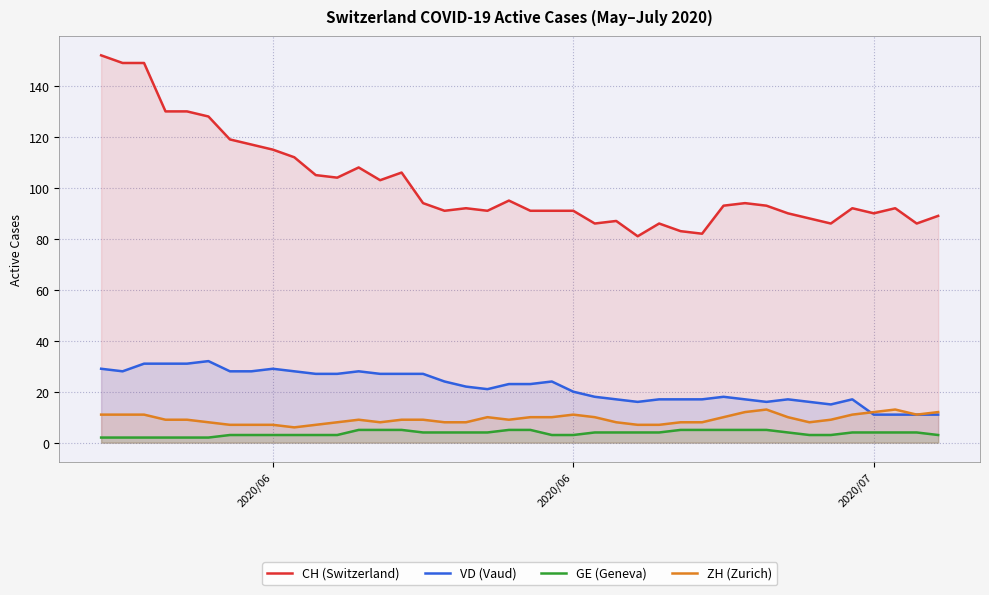

True or false: GE (Geneva) has more than 1 interior local peaks.

False